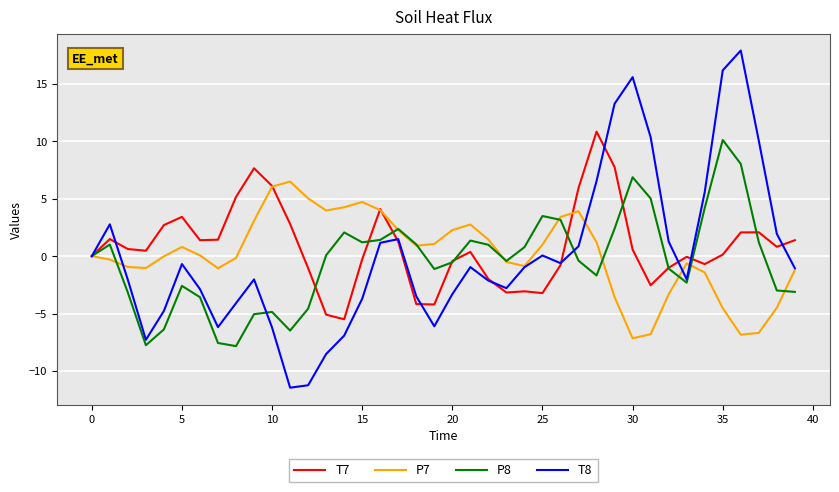

Which series has the largest total across all categories?

T7